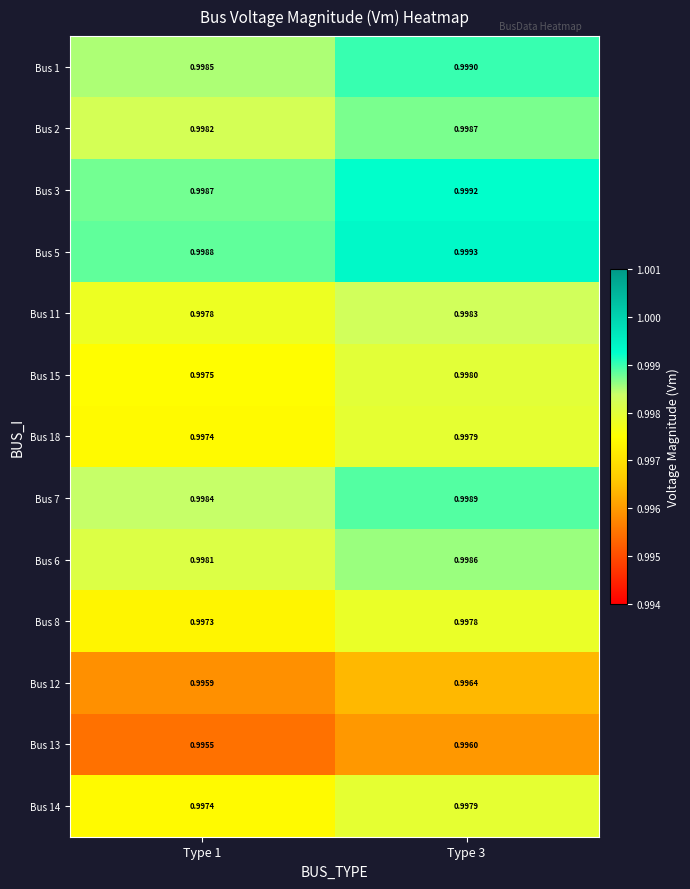

Which series has the largest total across all categories?

Bus 5